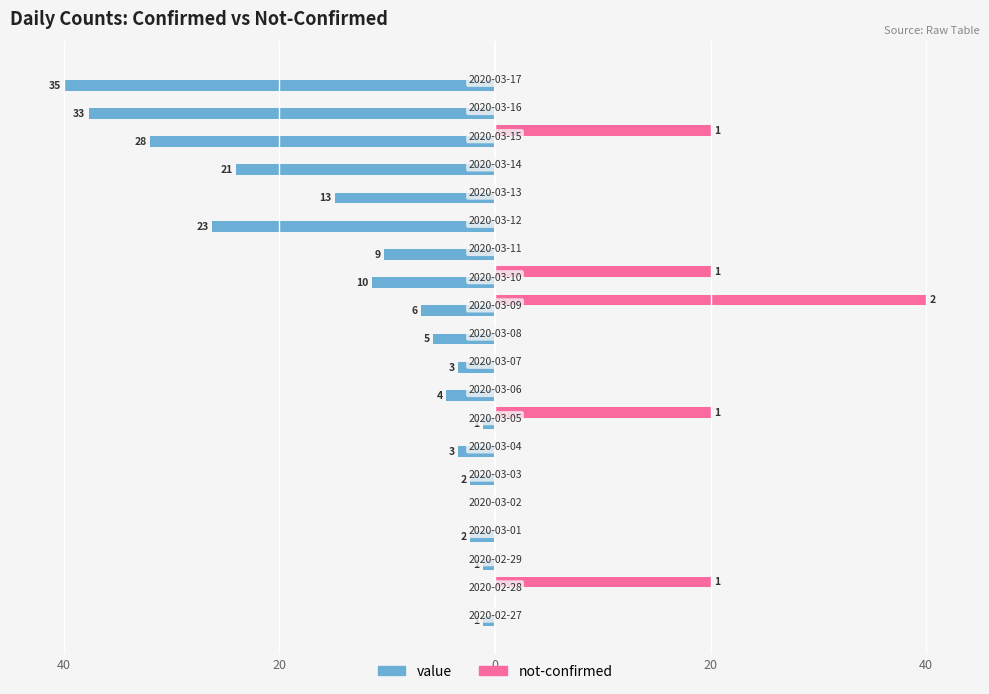

What are all the series names shown in the legend?

value, not-confirmed